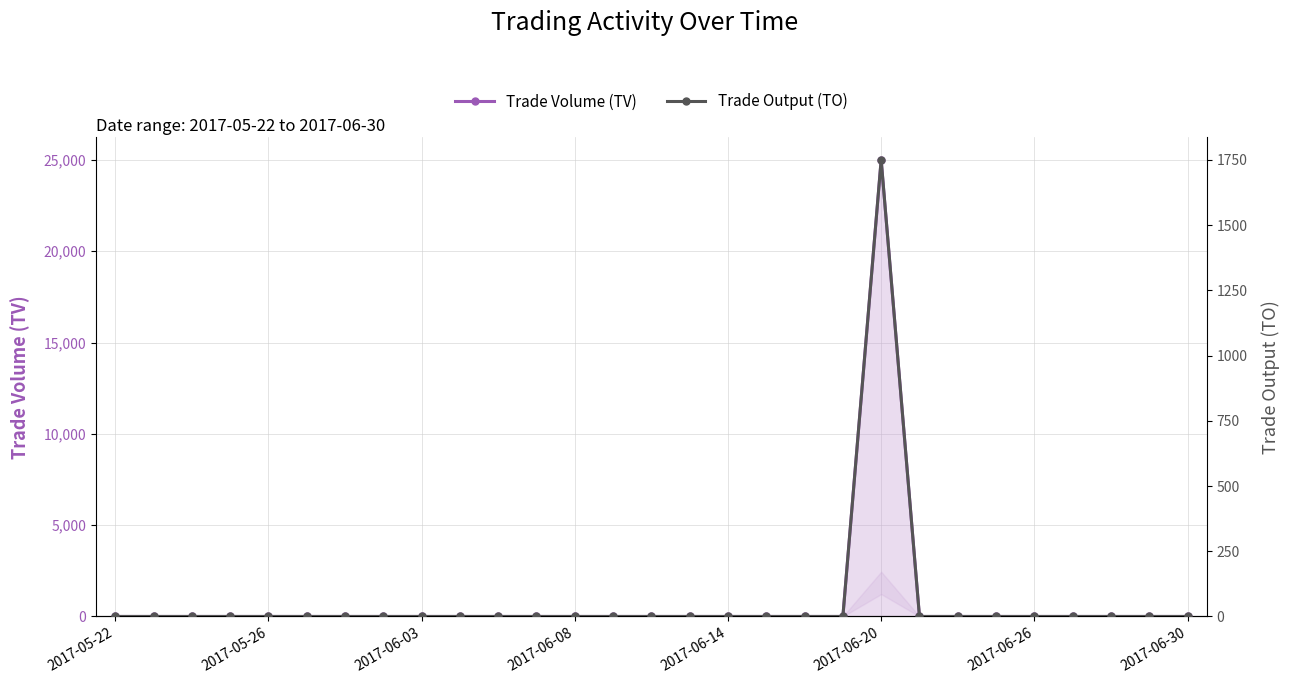

True or false: Trade Output (TO) and Trade Volume (TV) cross at least once.

False